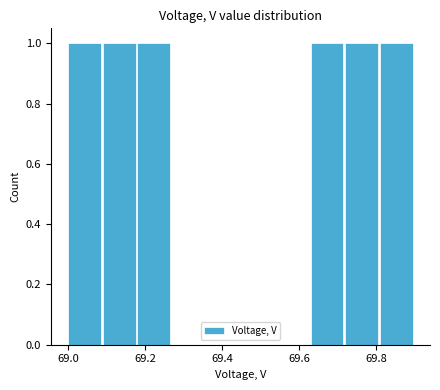

Reading left to right, list every bar in this chart as the range it spans on the x-axis followed by its height. Neither the bar edges nor the heights are printed on the chart, so give them approximately, as read against the axes.

69.00 to 69.09: 1
69.09 to 69.18: 1
69.18 to 69.27: 1
69.27 to 69.36: 0
69.36 to 69.45: 0
69.45 to 69.54: 0
69.54 to 69.63: 0
69.63 to 69.72: 1
69.72 to 69.81: 1
69.81 to 69.90: 1